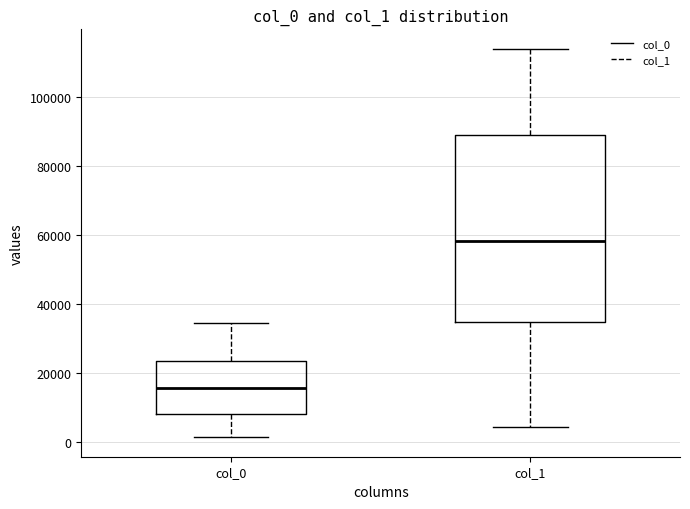

Where does the median line of the box for col_1 sit on the y-axis? The values are not printed on the chart, so give them approximately, as read against the axis.

58000